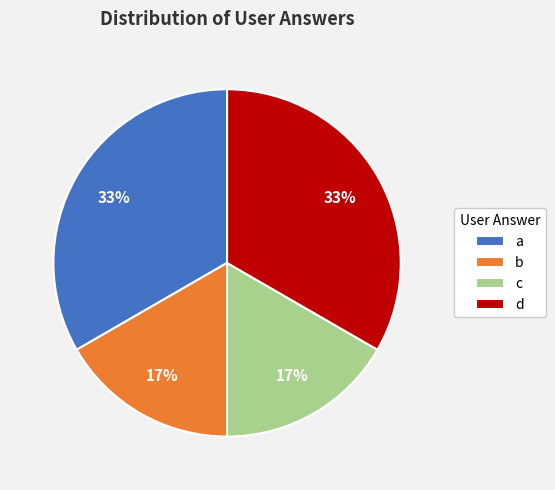

Is there a majority slice in this chart?

No